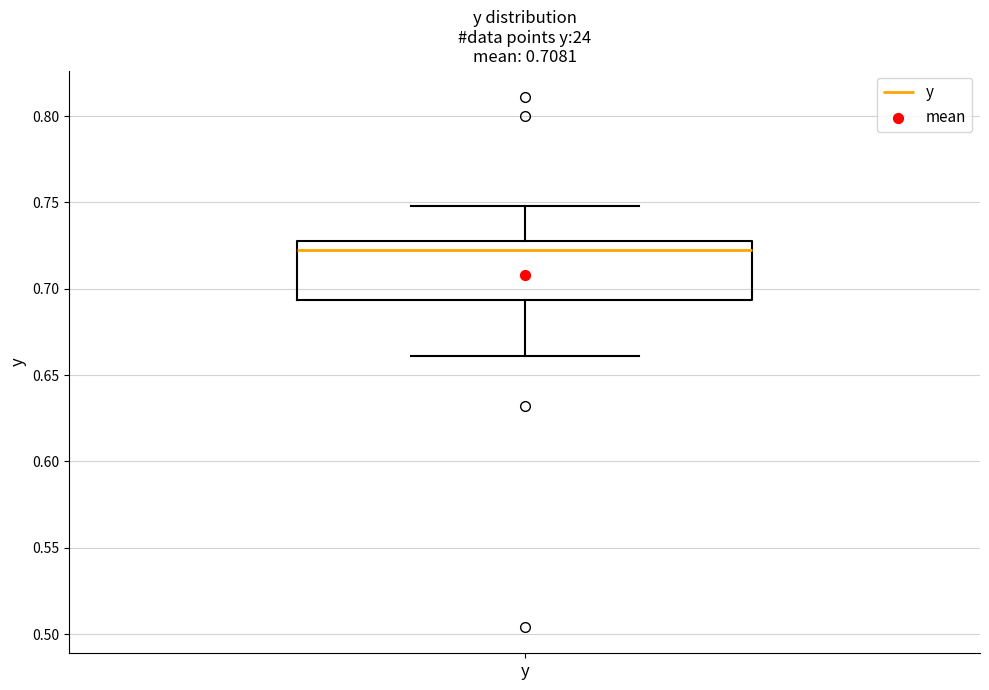

Where does the lower whisker of the box for y end on the y-axis? The values are not printed on the chart, so give them approximately, as read against the axis.

0.660